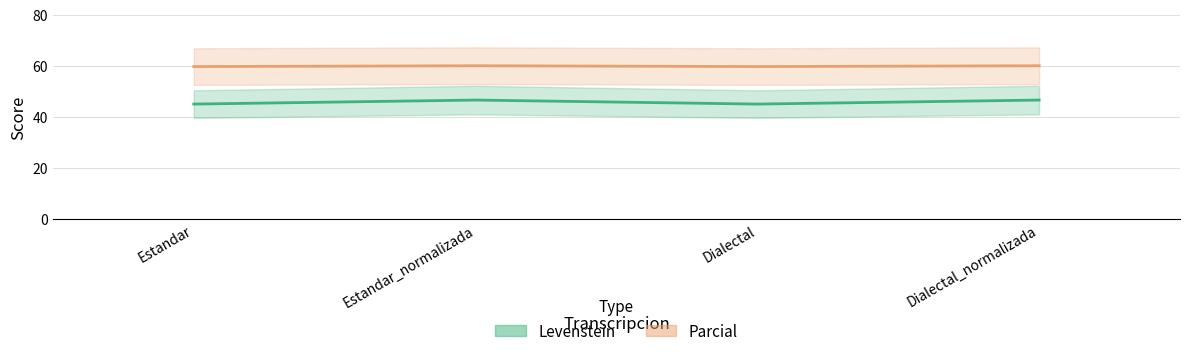

Reading left to right, what are all the values shown in this chart?

Levenstein: Estandar=45.0	Estandar_normalizada=46.6	Dialectal=45.0	Dialectal_normalizada=46.6
Parcial: Estandar=59.7	Estandar_normalizada=60.0	Dialectal=59.7	Dialectal_normalizada=60.0